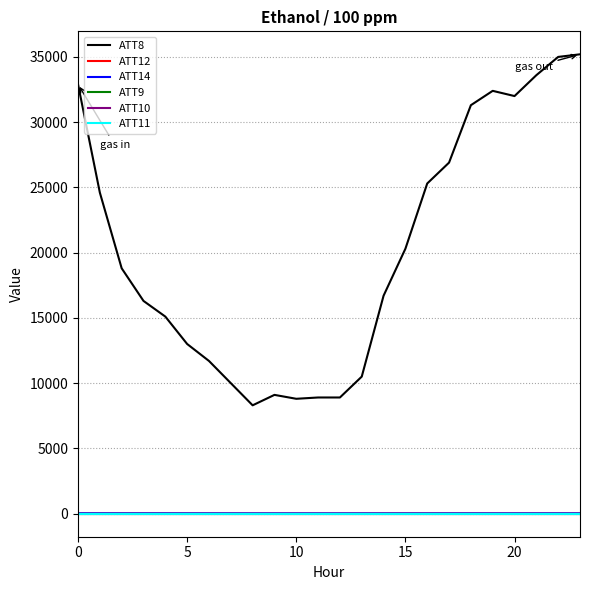

What is the average value of the ATT9 series?

-10.0